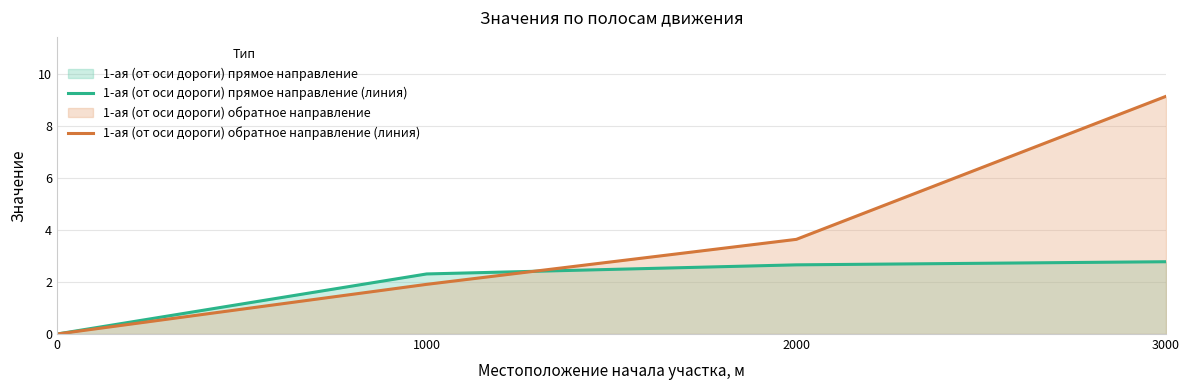

Does the chart display data point markers on the line(s)?

No